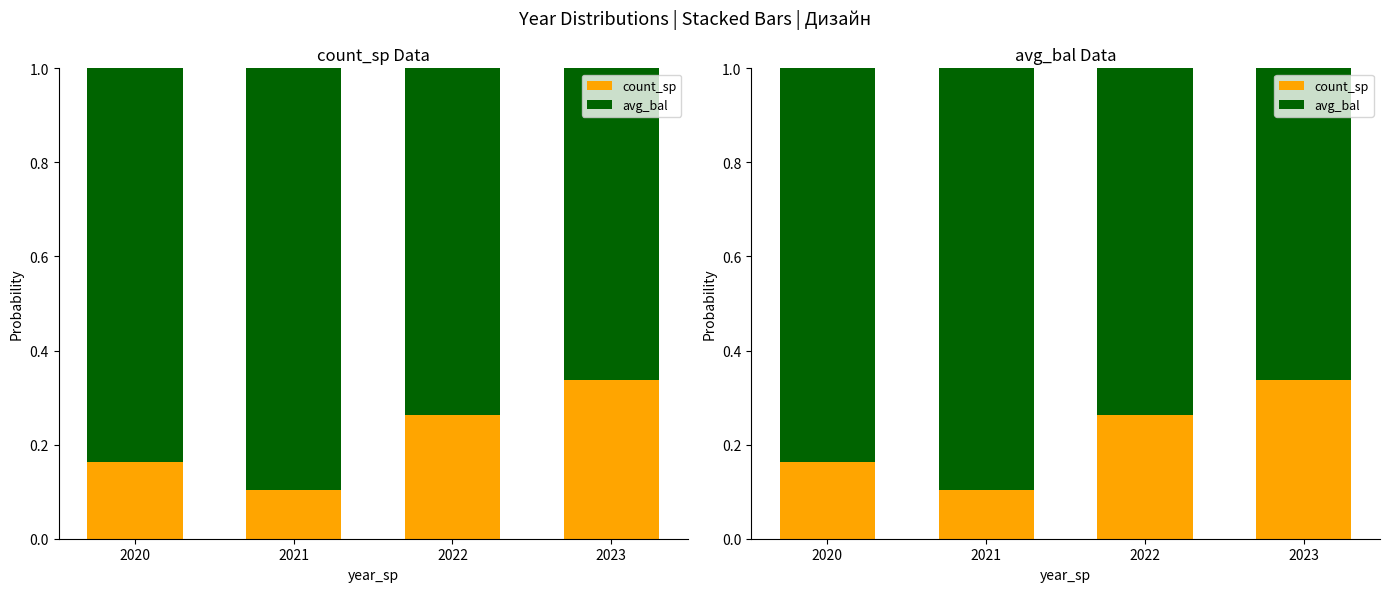

List the series in order of their peak value, highest first.

avg_bal, count_sp